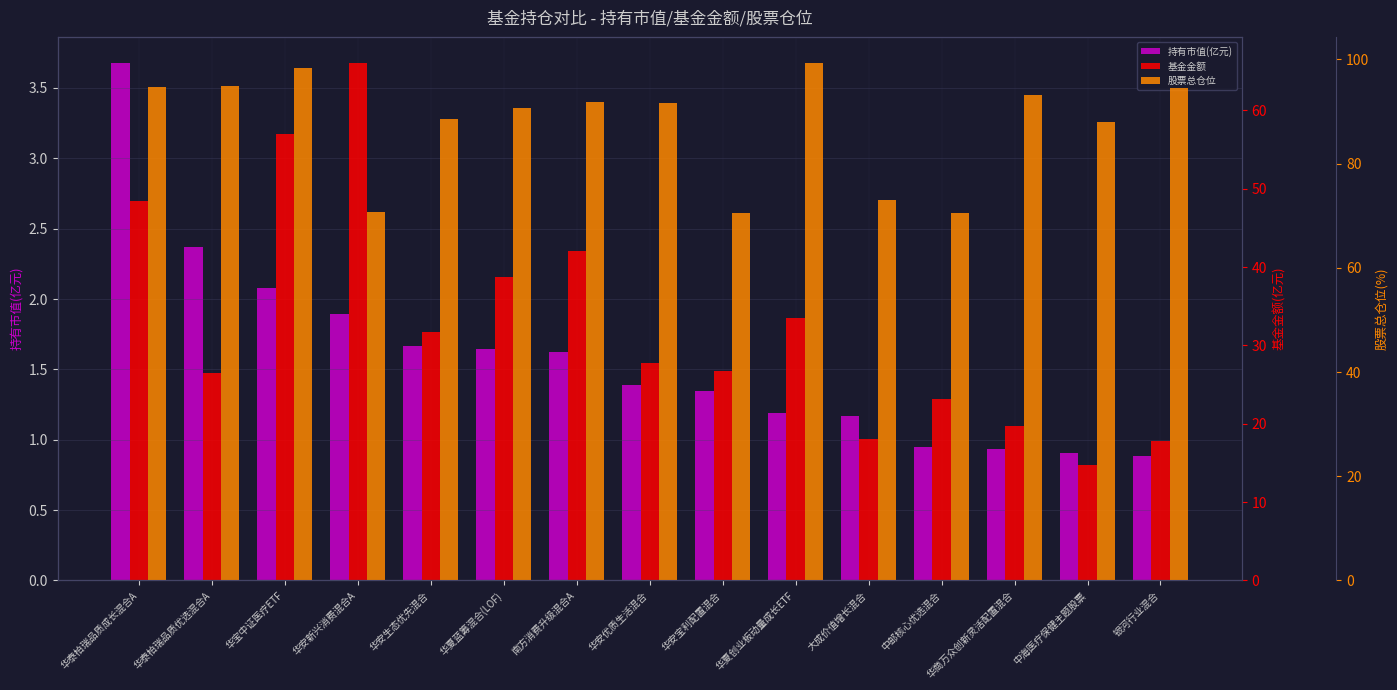

What are all the series names shown in the legend?

持有市值(亿元), 基金金额, 股票总仓位